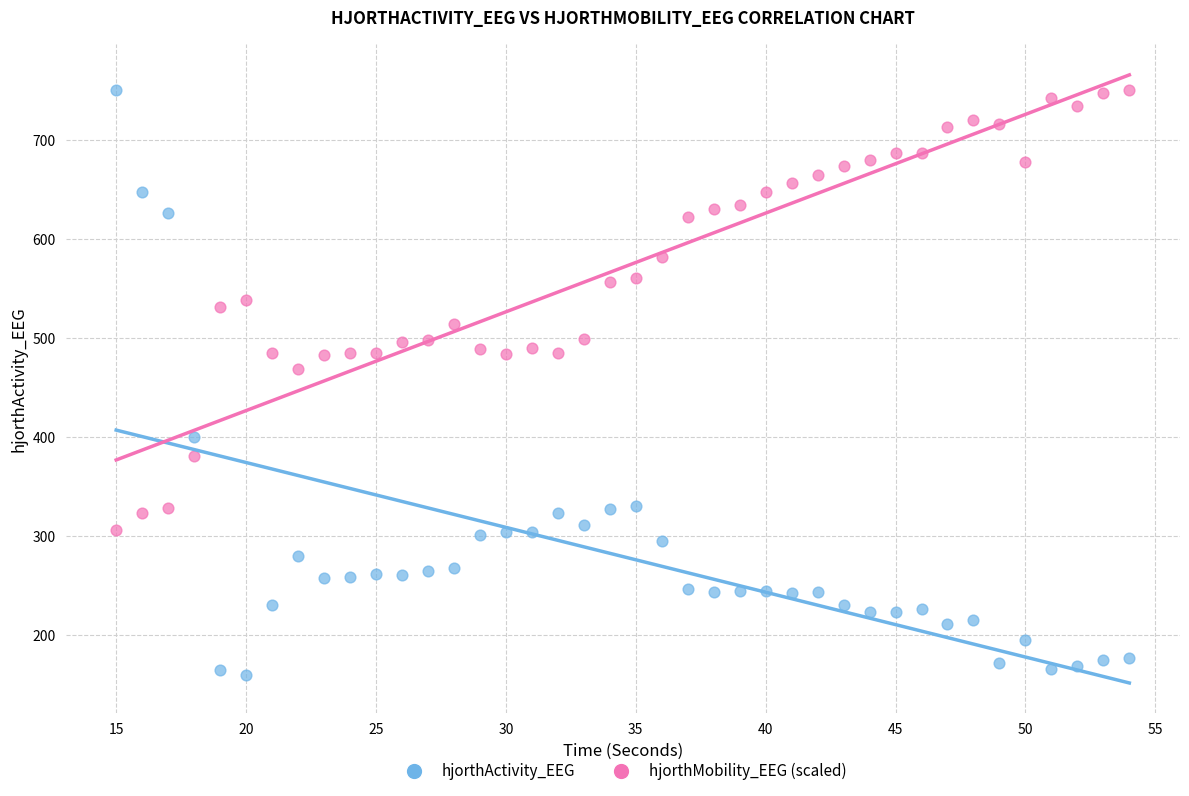

Which series has the largest Y range (max minus min)?

hjorthActivity_EEG